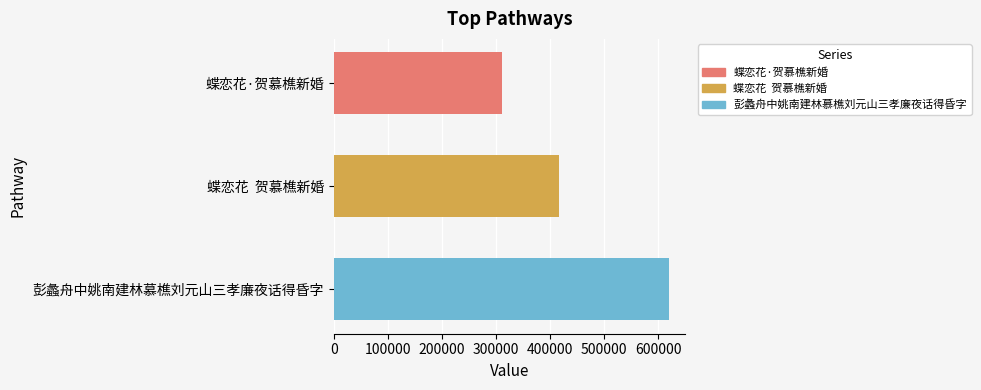

What is the difference between the values at 蝶恋花·贺慕樵新婚 and 蝶恋花  贺慕樵新婚?

105275